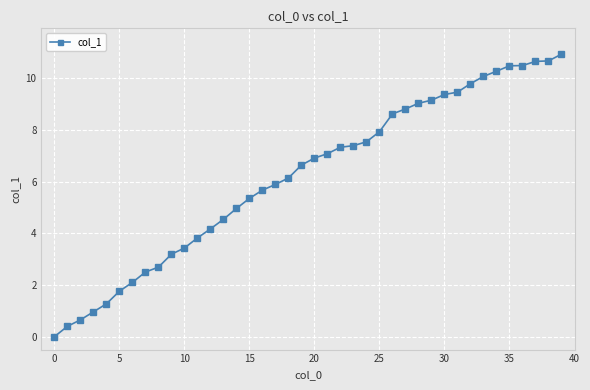

What is the value of the 5th point from the left?

1.3